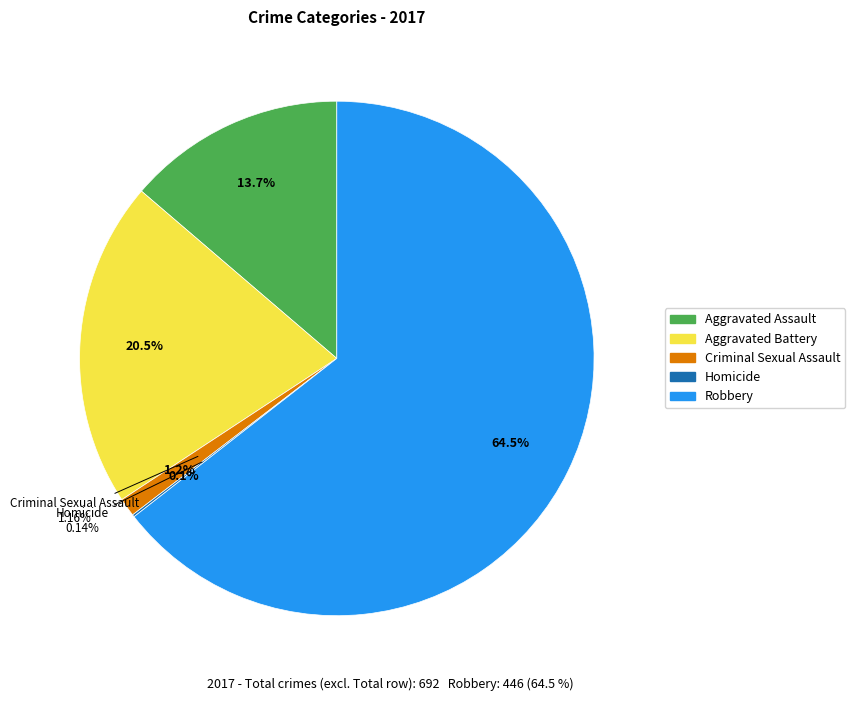

What percentage is NOT represented by Homicide?

99.9%